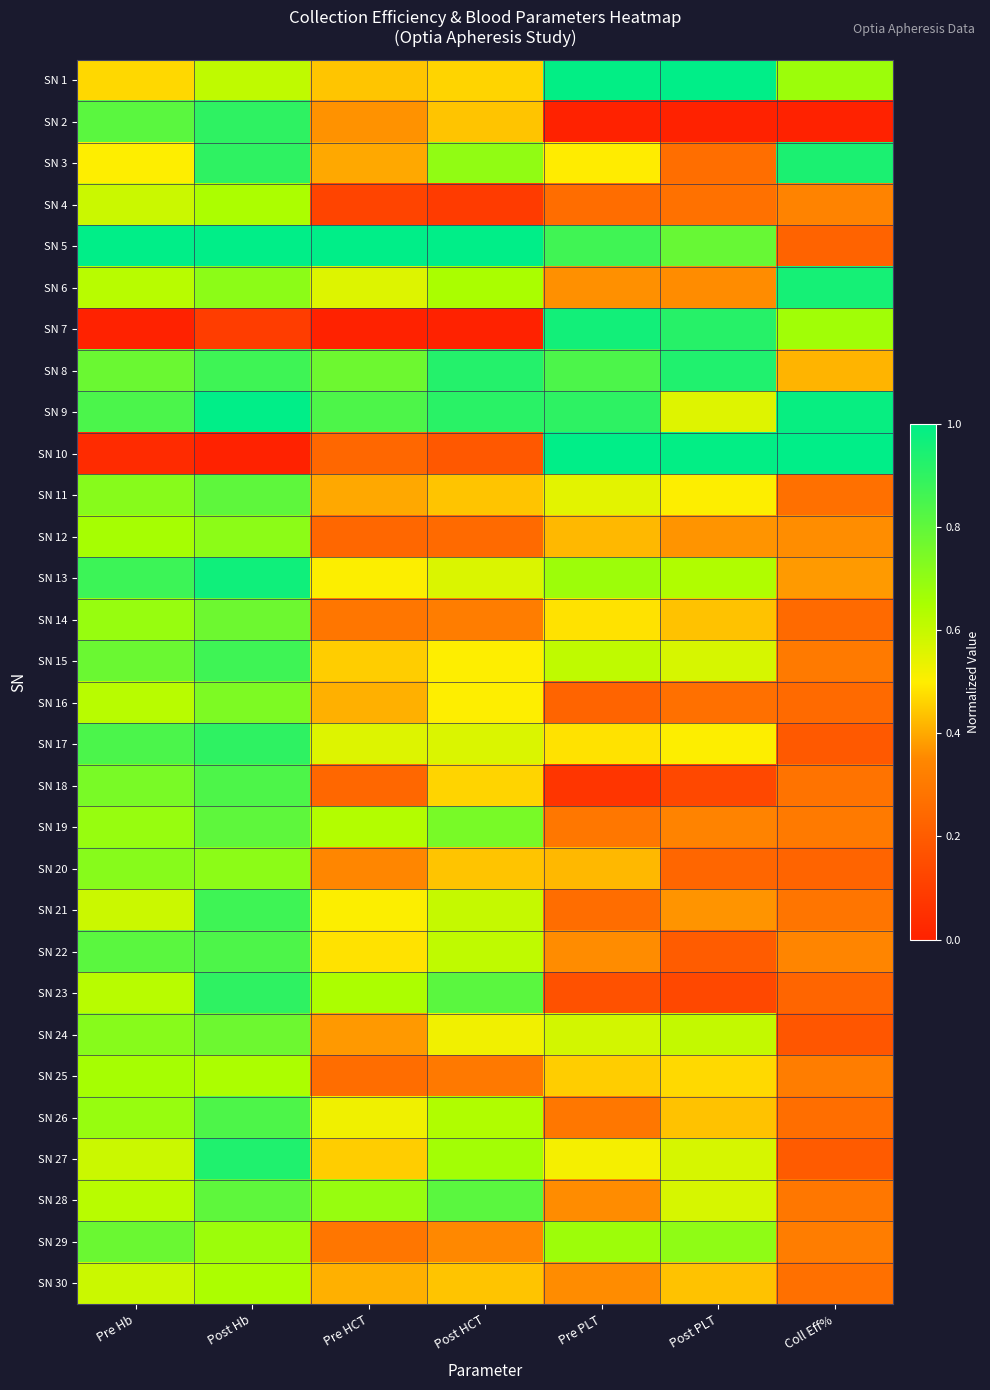

Reading left to right, what are all the values shown in this chart?

SN 1: Pre Hb=0.5	Post Hb=0.6	Pre HCT=0.4	Post HCT=0.5	Pre PLT=1.0	Post PLT=1.0	Coll Eff%=0.7
SN 2: Pre Hb=0.8	Post Hb=0.9	Pre HCT=0.4	Post HCT=0.4	Pre PLT=0.0	Post PLT=0.0	Coll Eff%=0.0
SN 3: Pre Hb=0.5	Post Hb=0.9	Pre HCT=0.4	Post HCT=0.7	Pre PLT=0.5	Post PLT=0.3	Coll Eff%=0.9
SN 4: Pre Hb=0.6	Post Hb=0.6	Pre HCT=0.1	Post HCT=0.1	Pre PLT=0.3	Post PLT=0.3	Coll Eff%=0.3
SN 5: Pre Hb=1.0	Post Hb=1.0	Pre HCT=1.0	Post HCT=1.0	Pre PLT=0.9	Post PLT=0.8	Coll Eff%=0.2
SN 6: Pre Hb=0.6	Post Hb=0.7	Pre HCT=0.6	Post HCT=0.7	Pre PLT=0.4	Post PLT=0.4	Coll Eff%=1.0
SN 7: Pre Hb=0.0	Post Hb=0.1	Pre HCT=0.0	Post HCT=0.0	Pre PLT=1.0	Post PLT=0.9	Coll Eff%=0.7
SN 8: Pre Hb=0.8	Post Hb=0.9	Pre HCT=0.8	Post HCT=0.9	Pre PLT=0.8	Post PLT=0.9	Coll Eff%=0.4
SN 9: Pre Hb=0.8	Post Hb=1.0	Pre HCT=0.8	Post HCT=0.9	Pre PLT=0.9	Post PLT=0.6	Coll Eff%=1.0
SN 10: Pre Hb=0.0	Post Hb=0.0	Pre HCT=0.2	Post HCT=0.2	Pre PLT=1.0	Post PLT=1.0	Coll Eff%=1.0
SN 11: Pre Hb=0.7	Post Hb=0.8	Pre HCT=0.4	Post HCT=0.4	Pre PLT=0.5	Post PLT=0.5	Coll Eff%=0.3
SN 12: Pre Hb=0.7	Post Hb=0.7	Pre HCT=0.2	Post HCT=0.2	Pre PLT=0.4	Post PLT=0.4	Coll Eff%=0.4
SN 13: Pre Hb=0.9	Post Hb=1.0	Pre HCT=0.5	Post HCT=0.6	Pre PLT=0.7	Post PLT=0.6	Coll Eff%=0.4
SN 14: Pre Hb=0.7	Post Hb=0.8	Pre HCT=0.3	Post HCT=0.3	Pre PLT=0.5	Post PLT=0.4	Coll Eff%=0.3
SN 15: Pre Hb=0.8	Post Hb=0.9	Pre HCT=0.5	Post HCT=0.5	Pre PLT=0.6	Post PLT=0.6	Coll Eff%=0.3
SN 16: Pre Hb=0.6	Post Hb=0.7	Pre HCT=0.4	Post HCT=0.5	Pre PLT=0.2	Post PLT=0.3	Coll Eff%=0.3
SN 17: Pre Hb=0.8	Post Hb=0.9	Pre HCT=0.6	Post HCT=0.6	Pre PLT=0.5	Post PLT=0.5	Coll Eff%=0.2
SN 18: Pre Hb=0.7	Post Hb=0.8	Pre HCT=0.2	Post HCT=0.5	Pre PLT=0.1	Post PLT=0.1	Coll Eff%=0.3
SN 19: Pre Hb=0.7	Post Hb=0.8	Pre HCT=0.6	Post HCT=0.8	Pre PLT=0.3	Post PLT=0.3	Coll Eff%=0.3
SN 20: Pre Hb=0.7	Post Hb=0.7	Pre HCT=0.3	Post HCT=0.4	Pre PLT=0.4	Post PLT=0.2	Coll Eff%=0.2
SN 21: Pre Hb=0.6	Post Hb=0.9	Pre HCT=0.5	Post HCT=0.6	Pre PLT=0.3	Post PLT=0.4	Coll Eff%=0.3
SN 22: Pre Hb=0.8	Post Hb=0.8	Pre HCT=0.5	Post HCT=0.6	Pre PLT=0.4	Post PLT=0.2	Coll Eff%=0.3
SN 23: Pre Hb=0.6	Post Hb=0.9	Pre HCT=0.6	Post HCT=0.8	Pre PLT=0.2	Post PLT=0.1	Coll Eff%=0.2
SN 24: Pre Hb=0.7	Post Hb=0.8	Pre HCT=0.4	Post HCT=0.5	Pre PLT=0.6	Post PLT=0.6	Coll Eff%=0.2
SN 25: Pre Hb=0.7	Post Hb=0.6	Pre HCT=0.3	Post HCT=0.3	Pre PLT=0.5	Post PLT=0.5	Coll Eff%=0.3
SN 26: Pre Hb=0.7	Post Hb=0.8	Pre HCT=0.5	Post HCT=0.6	Pre PLT=0.3	Post PLT=0.4	Coll Eff%=0.3
SN 27: Pre Hb=0.6	Post Hb=0.9	Pre HCT=0.5	Post HCT=0.7	Pre PLT=0.5	Post PLT=0.6	Coll Eff%=0.2
SN 28: Pre Hb=0.6	Post Hb=0.8	Pre HCT=0.7	Post HCT=0.8	Pre PLT=0.4	Post PLT=0.6	Coll Eff%=0.3
SN 29: Pre Hb=0.8	Post Hb=0.7	Pre HCT=0.3	Post HCT=0.3	Pre PLT=0.7	Post PLT=0.7	Coll Eff%=0.3
SN 30: Pre Hb=0.6	Post Hb=0.6	Pre HCT=0.4	Post HCT=0.4	Pre PLT=0.4	Post PLT=0.4	Coll Eff%=0.3